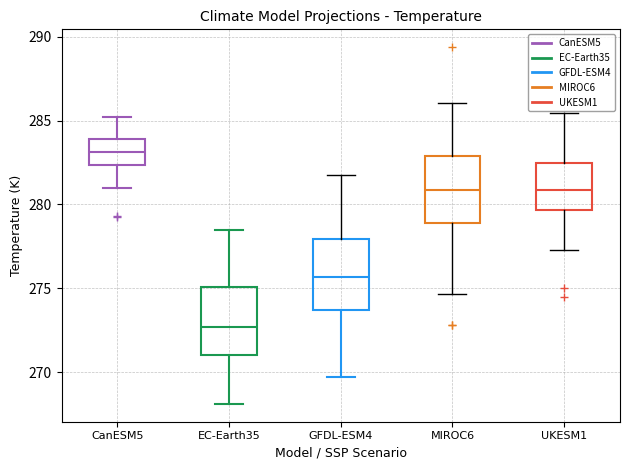

Reading left to right, transcribe this box plot: for each box, give where its median line is, the range the box spans, and where its two whiskers end, as read against the y-axis. The values are not printed on the chart, so give them approximately, as read against the axis.

CanESM5: median 283.0, box 282.5 to 284.0, whiskers 281.0 to 285.0
EC-Earth35: median 272.5, box 271.0 to 275.0, whiskers 268.0 to 278.5
GFDL-ESM4: median 275.5, box 273.5 to 278.0, whiskers 269.5 to 282.0
MIROC6: median 281.0, box 279.0 to 283.0, whiskers 274.5 to 286.0
UKESM1: median 281.0, box 279.5 to 282.5, whiskers 277.5 to 285.5